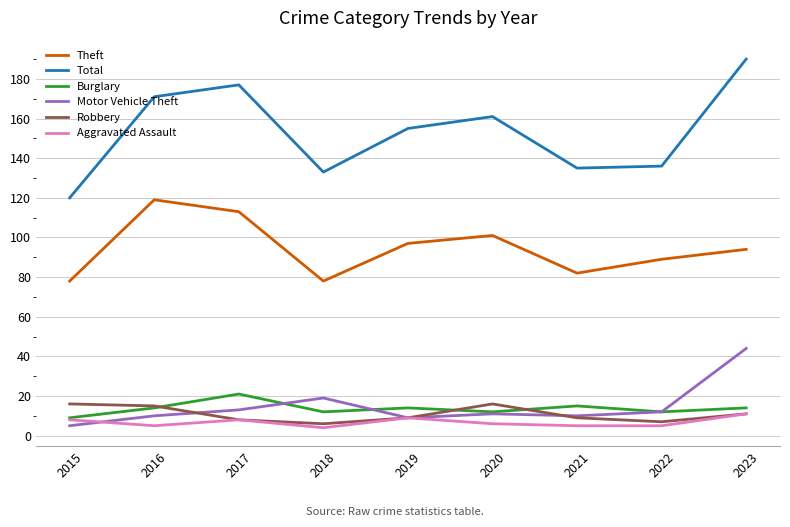

How many distinct data groups are displayed?

6